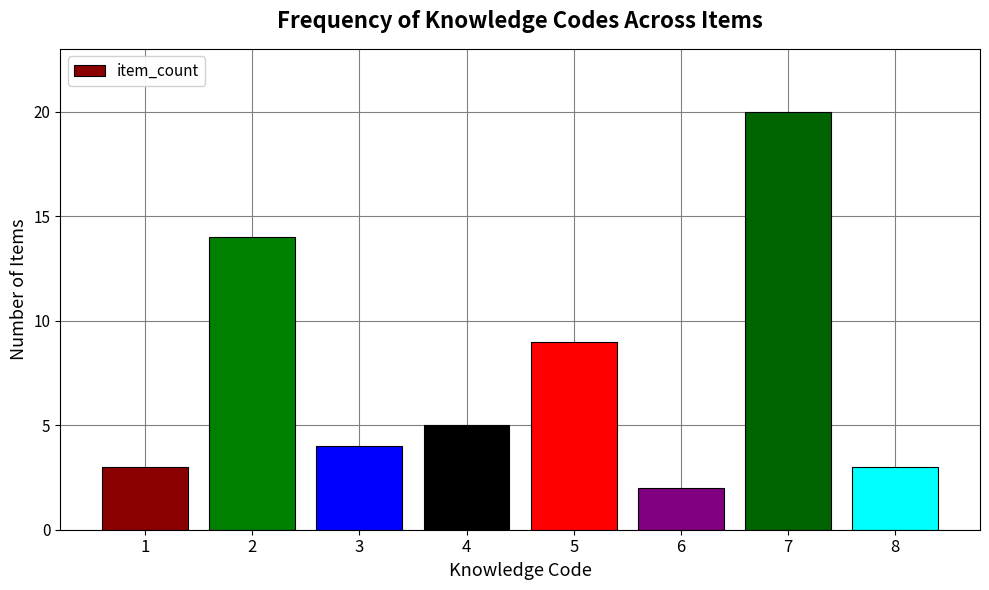

What is the difference between the maximum and minimum values?

18